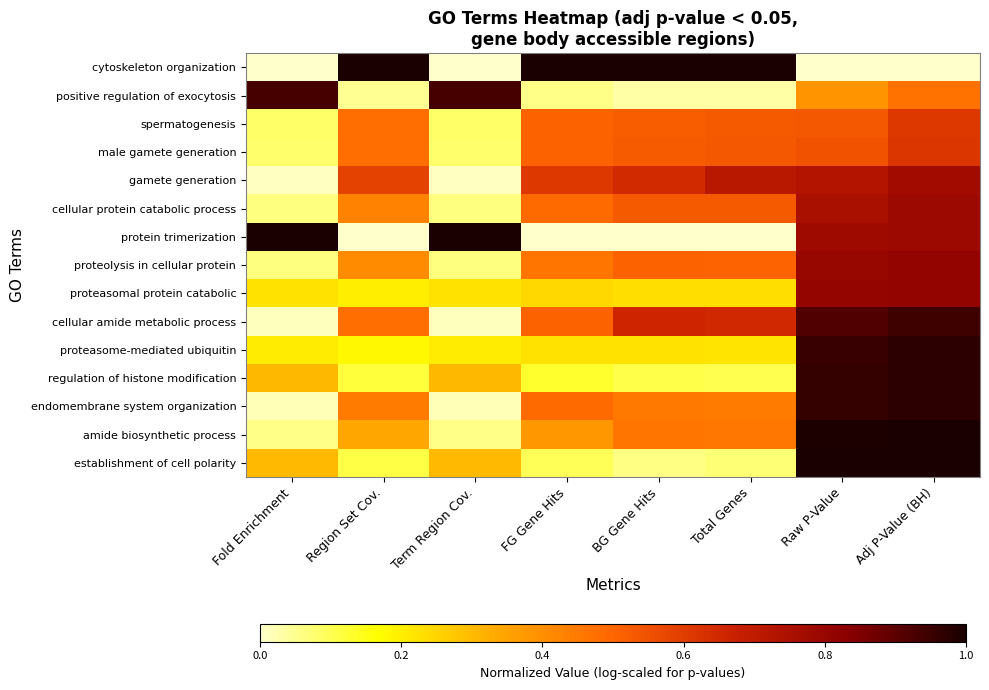

At which category is the sum across all series the highest?

Adj P-Value (BH)